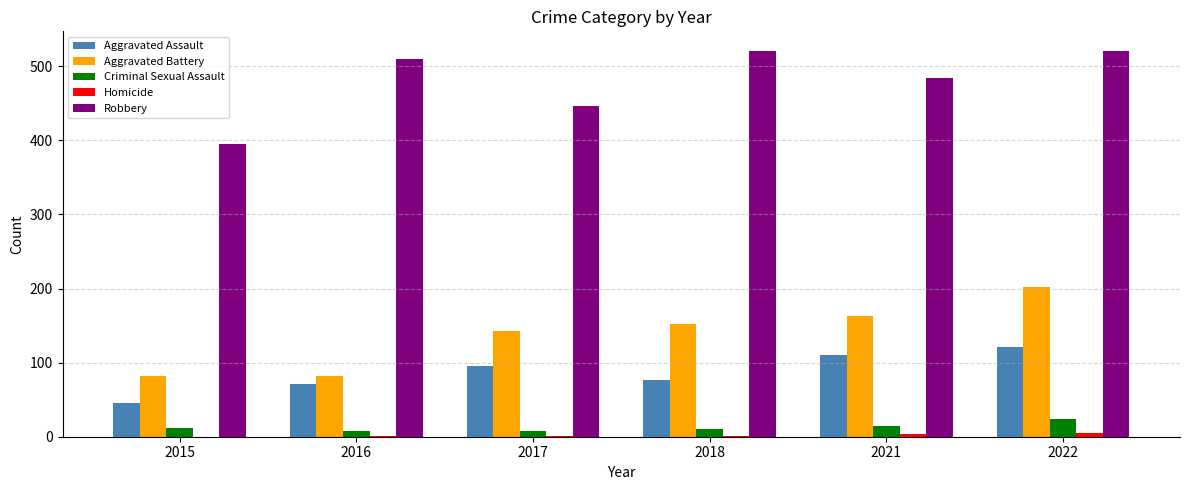

Count the number of categories in the chart.

6